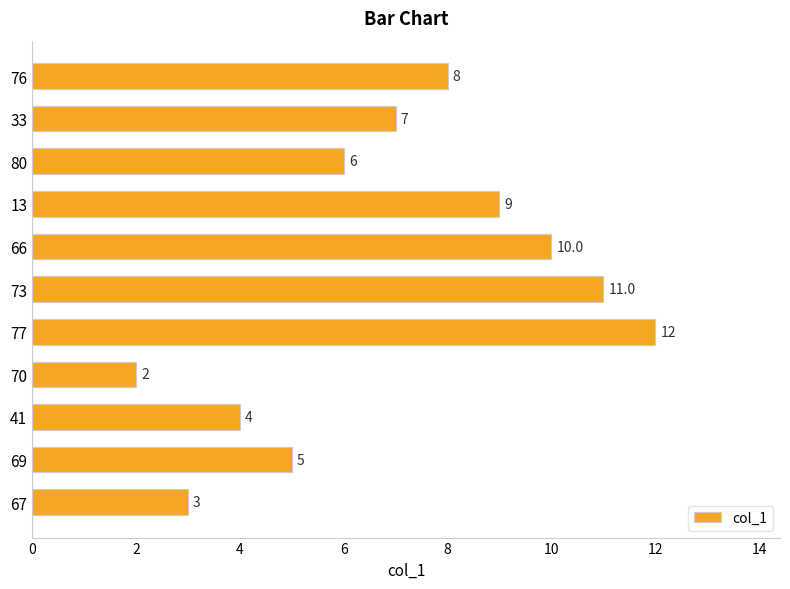

Is it true that the value at 13 is 9?

True